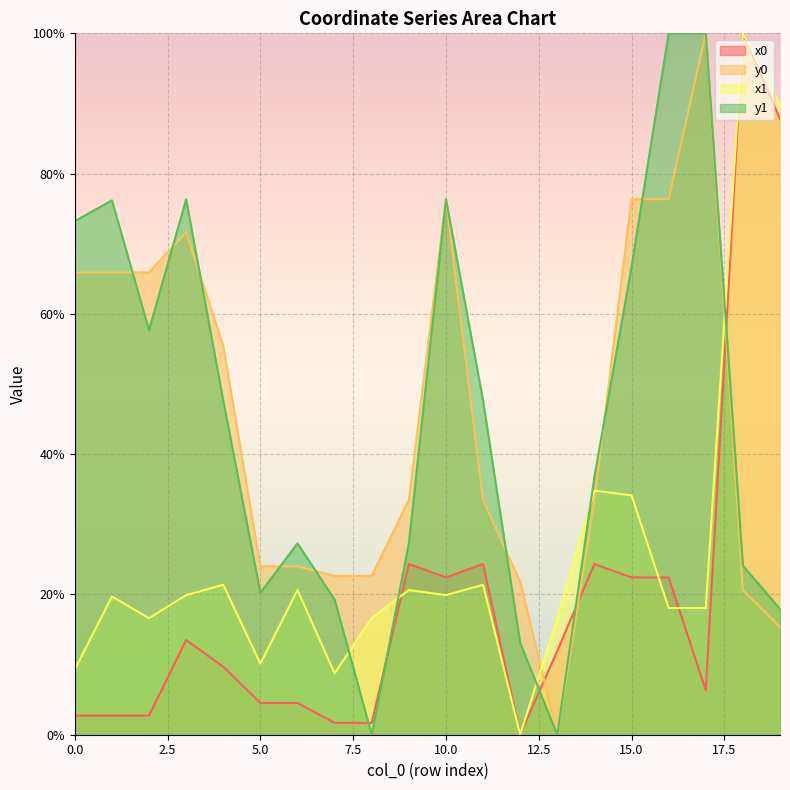

The value of x0 at 15.0 is 22.4. True or false?

True